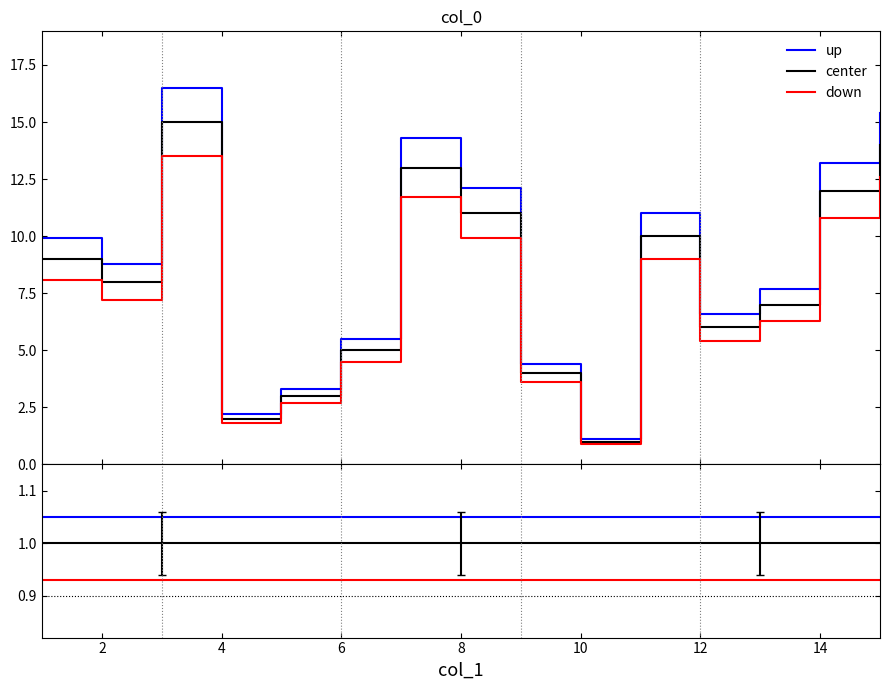

Which series changed the most between 10 and 12?

up